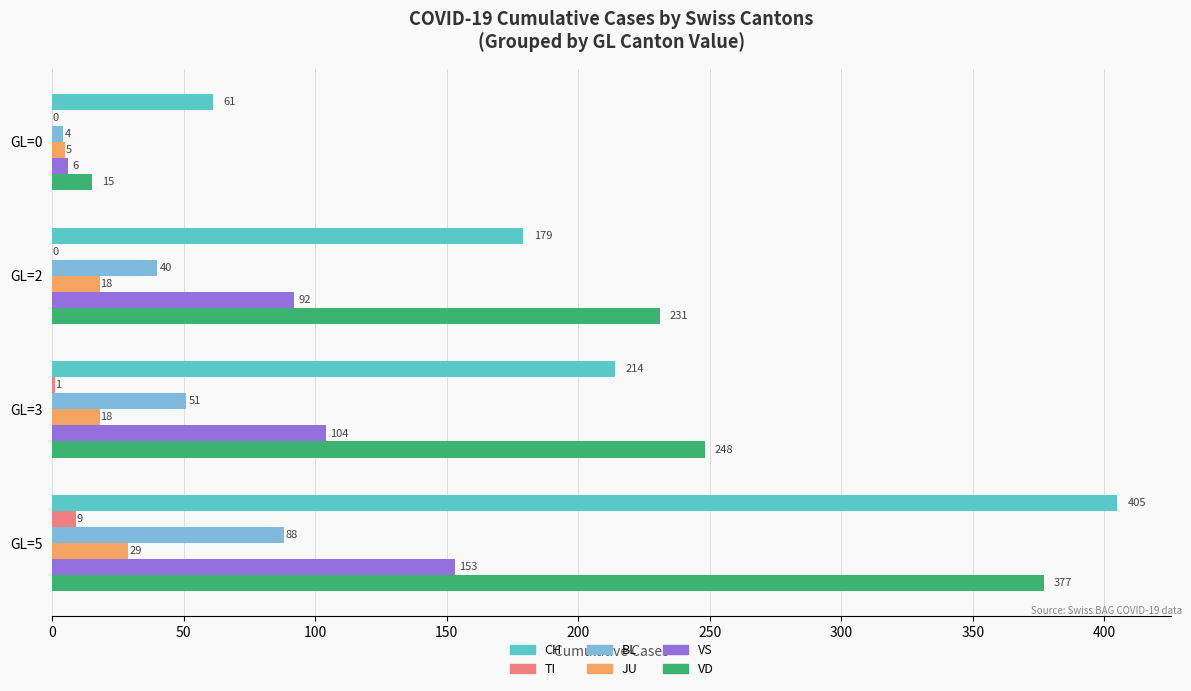

The value of JU at GL=0 is 5. True or false?

True